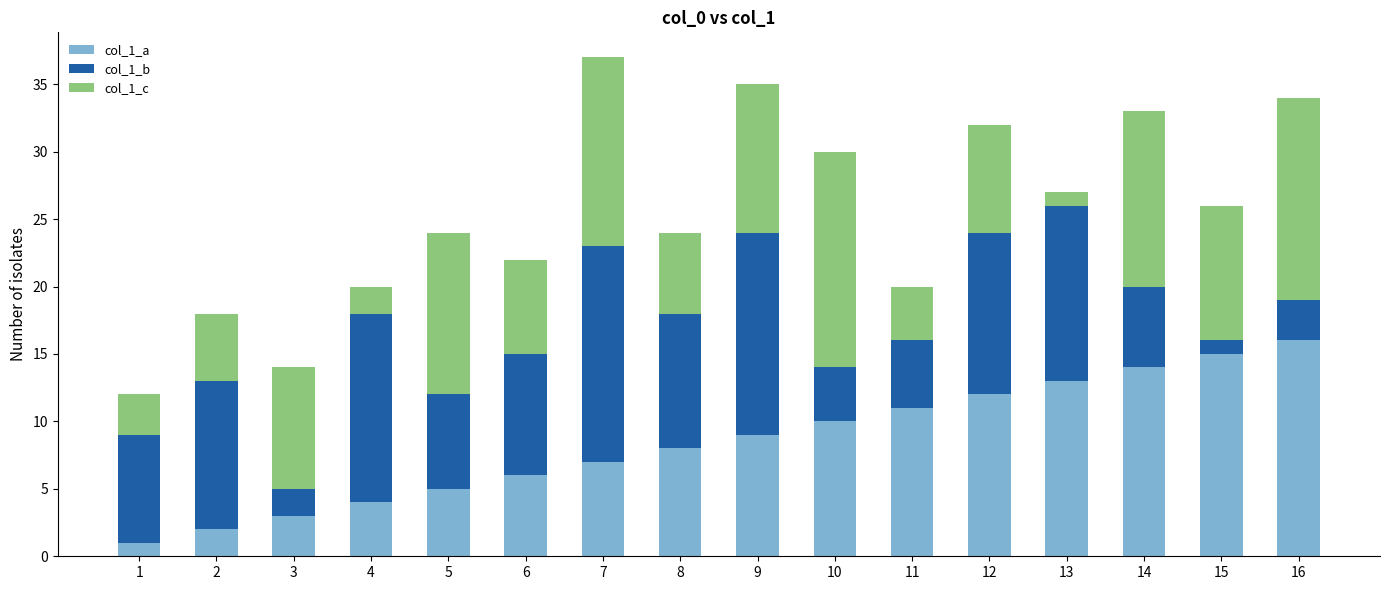

The col_1_a series shows 4 at 4. True or false?

True